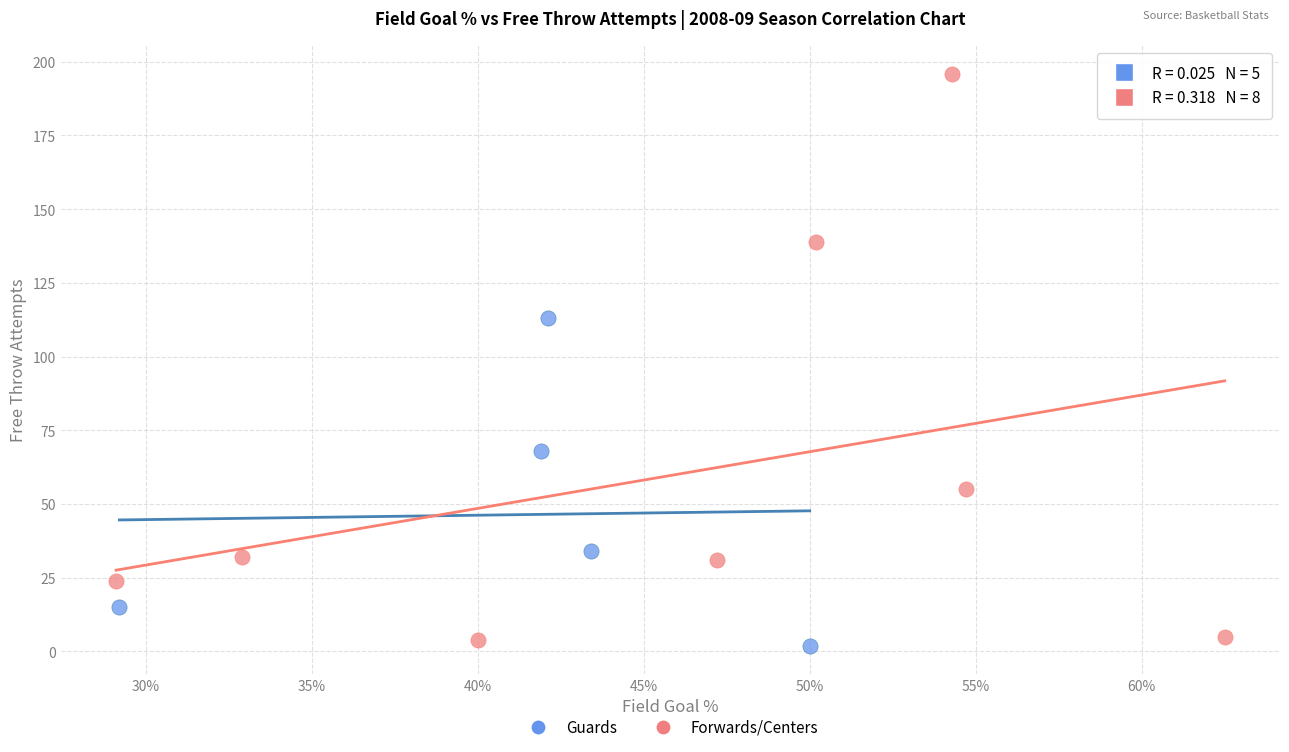

What are all the series names shown in the legend?

Guards, Forwards/Centers